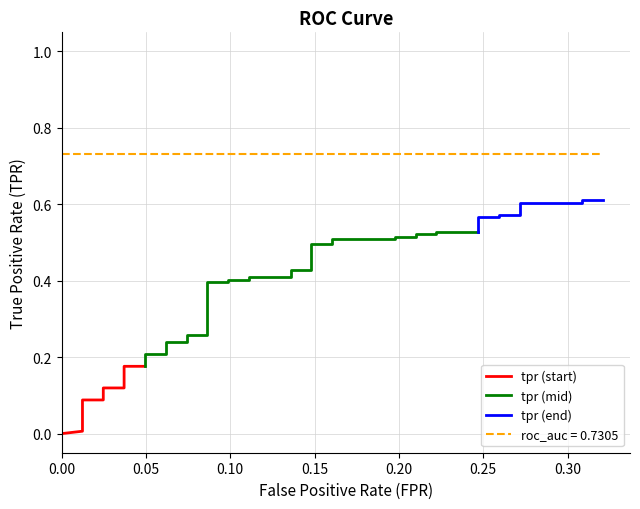

The value of tpr at 33 is 0.4. True or false?

False